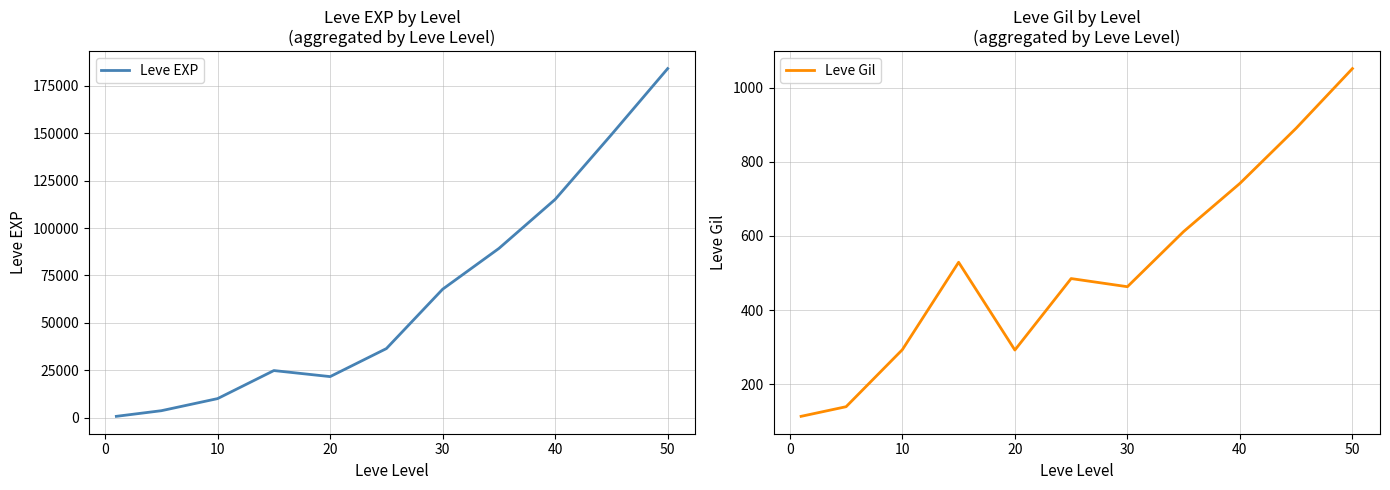

The value of Leve EXP at 10 is 17390. True or false?

False